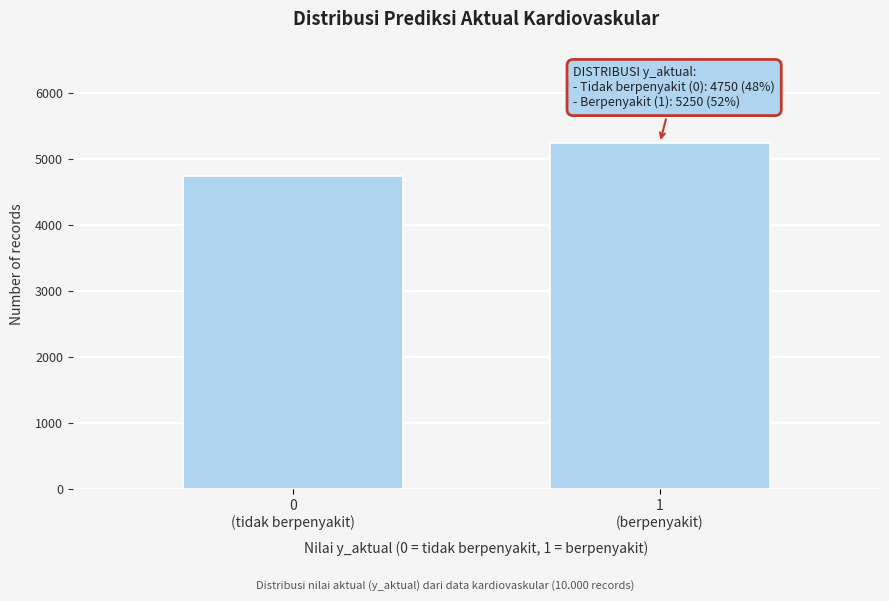

Reading right to left, extract all data points from this chart.

5250	4750